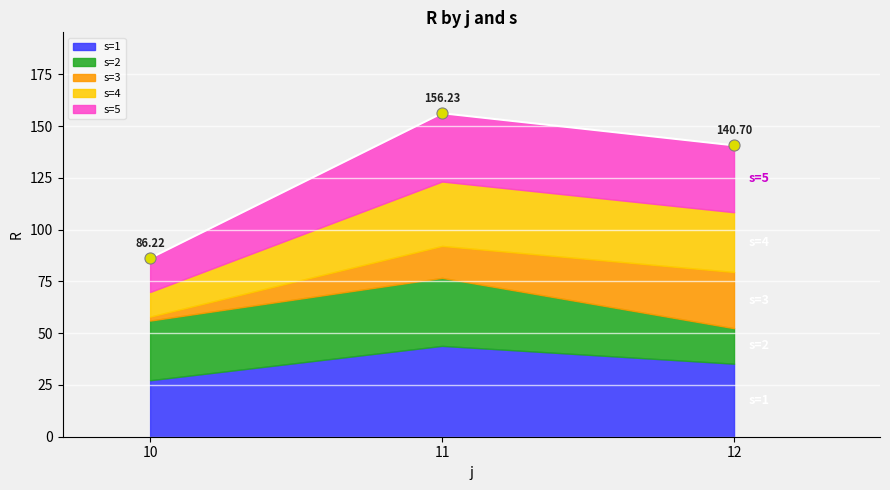

What is the average value of the s=5 series?

27.2